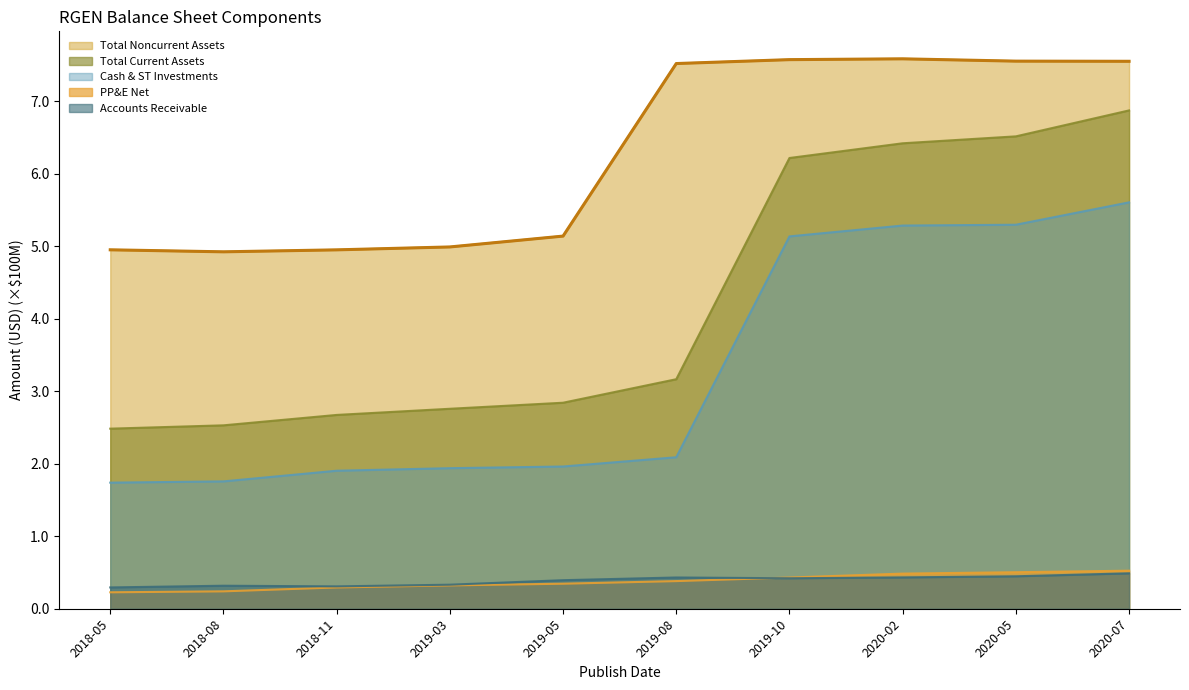

What is the maximum value shown in the chart?

7.6